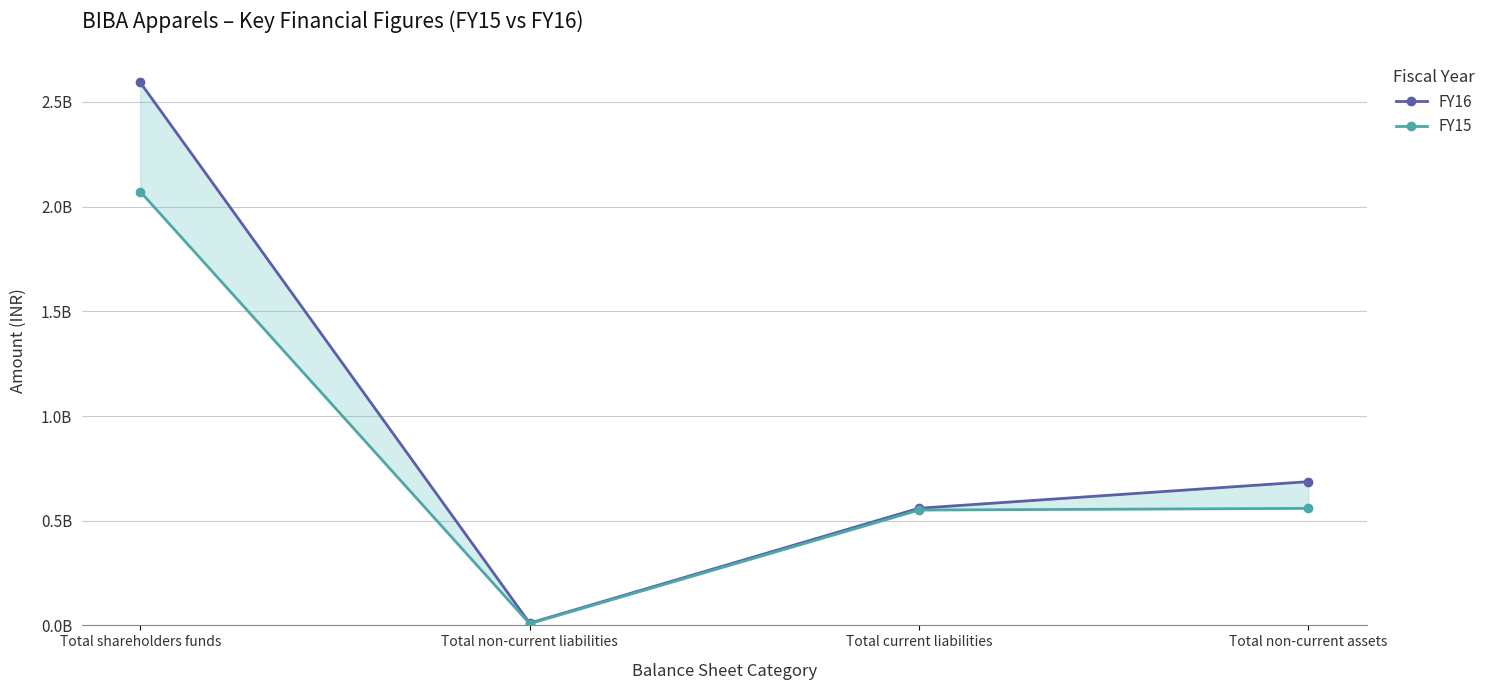

The FY16 series shows 559472911 at Total current liabilities. True or false?

True